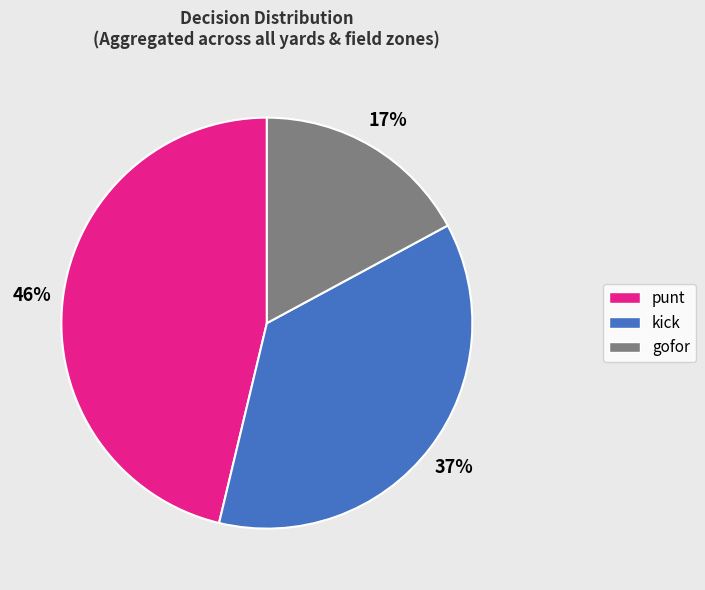

Approximately how many times larger is the value at gofor compared to kick?

0.5